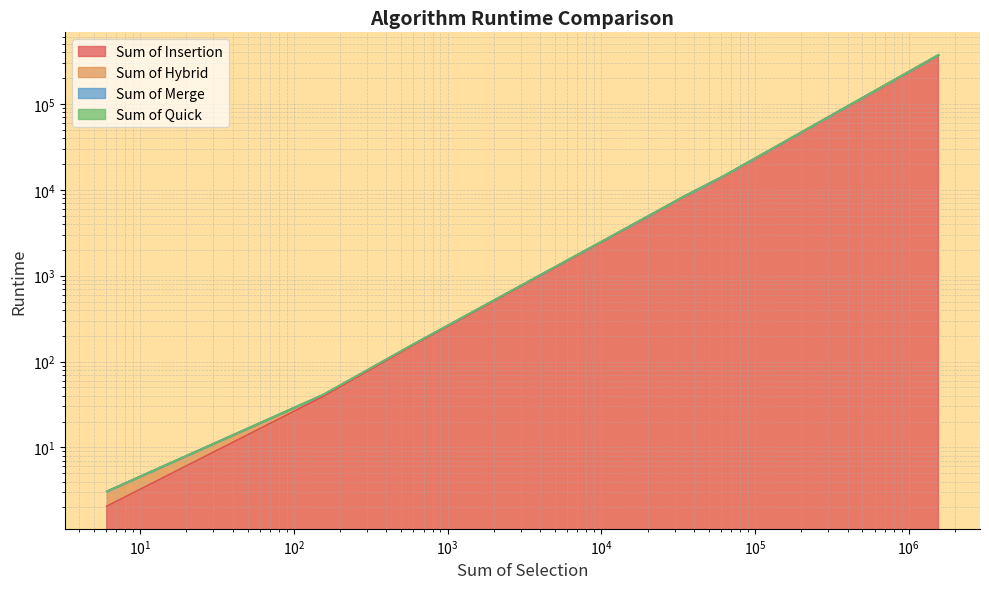

How many data points in Sum of Insertion are above 3643?

4